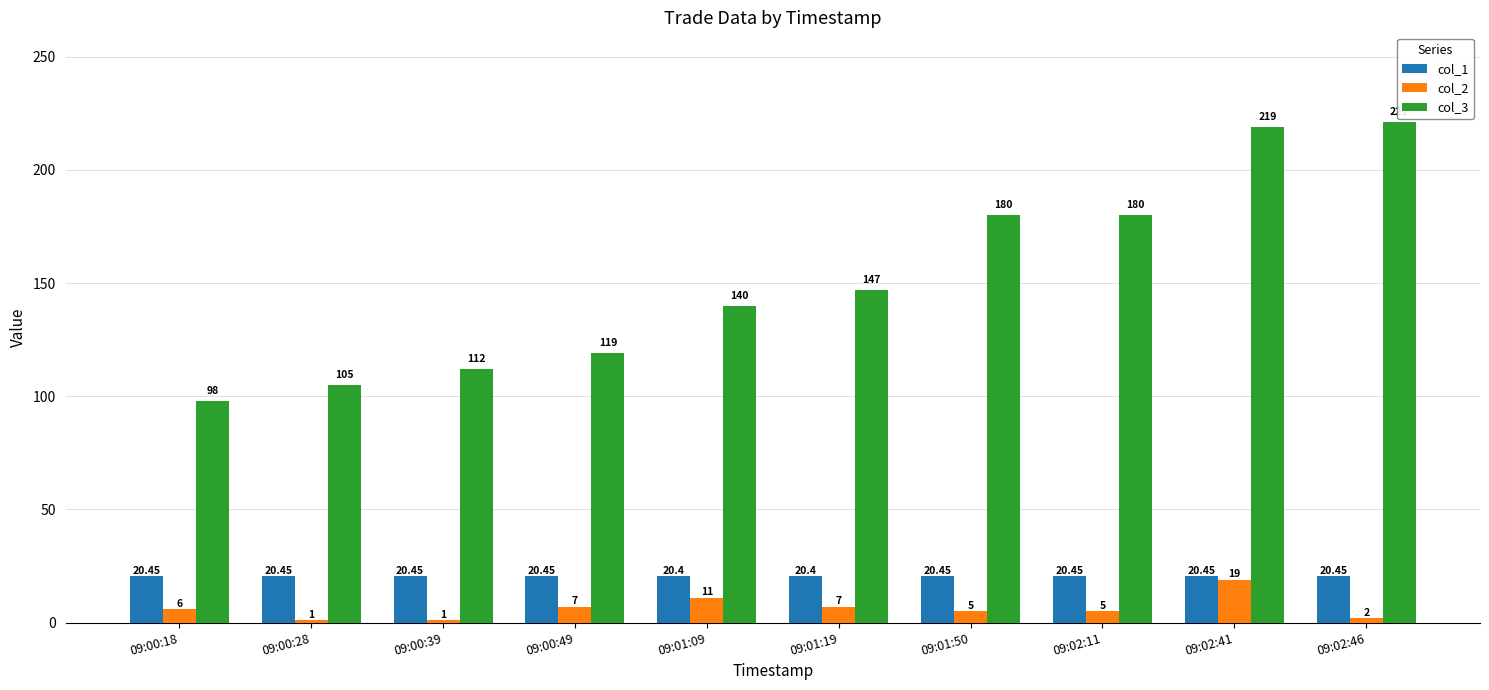

Which series has the largest total across all categories?

col_3